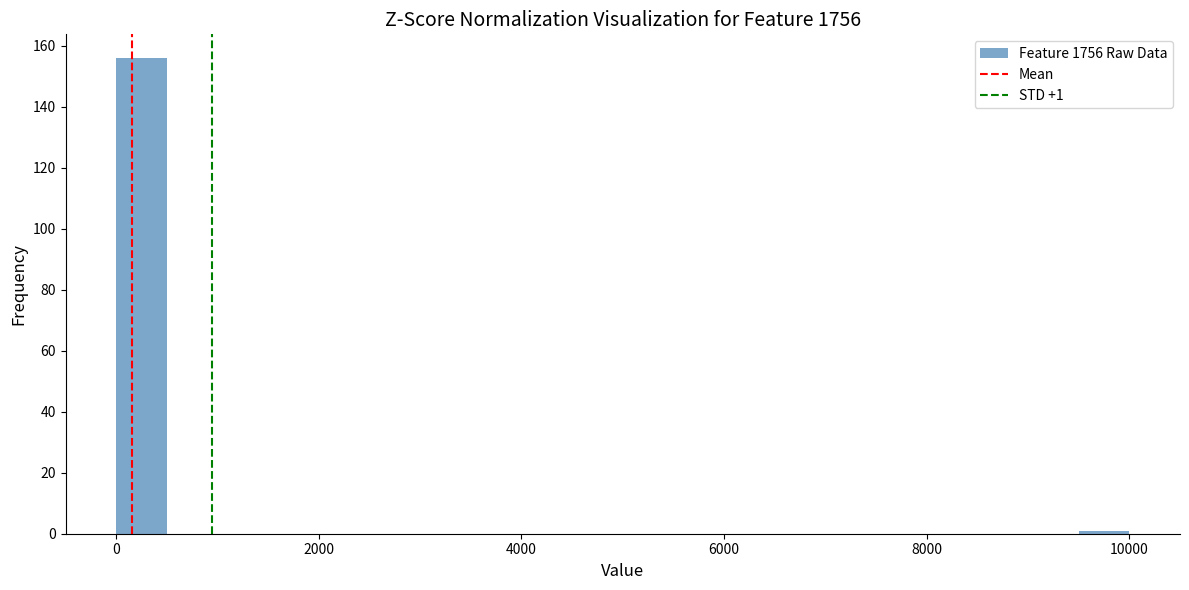

Around what value on the x-axis is the tallest bar? Give the approximate position of its centre, as read against the axis.

200